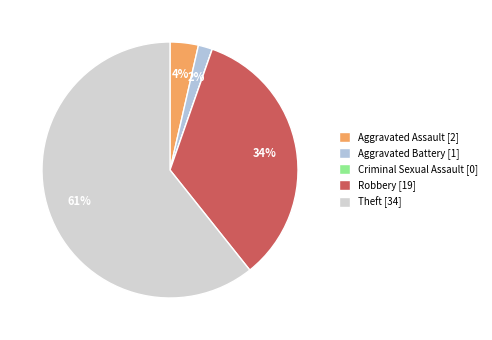

To the nearest percent, what percentage of the pie is Aggravated Assault?

4%